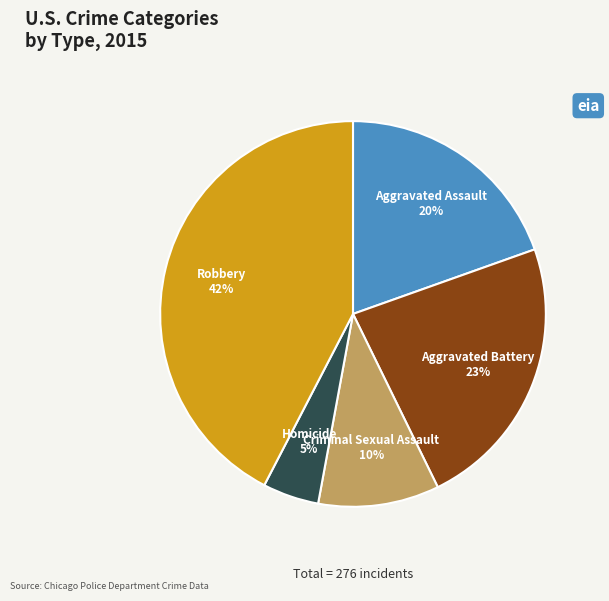

Is there a majority slice in this chart?

No